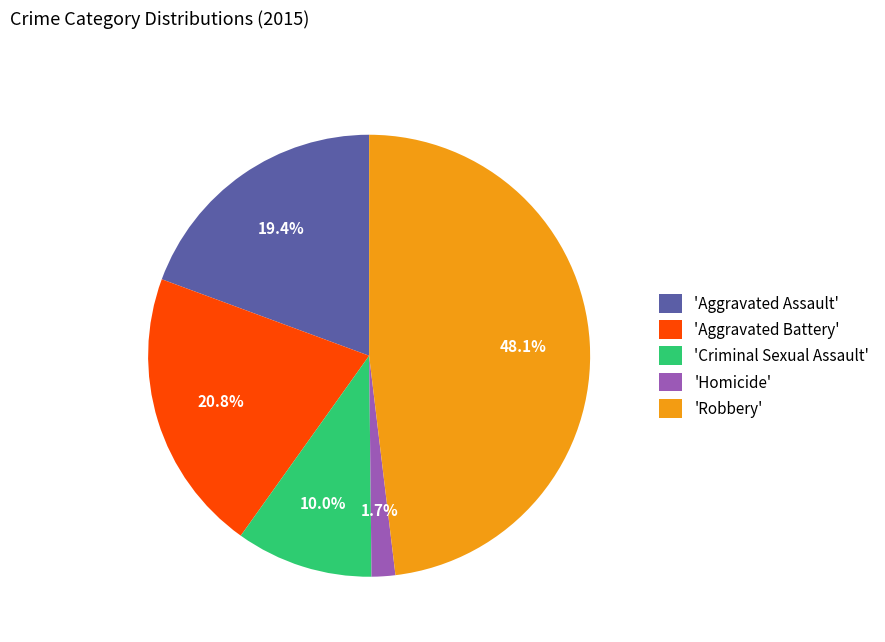

Is 'Aggravated Assault' the majority of the pie?

No